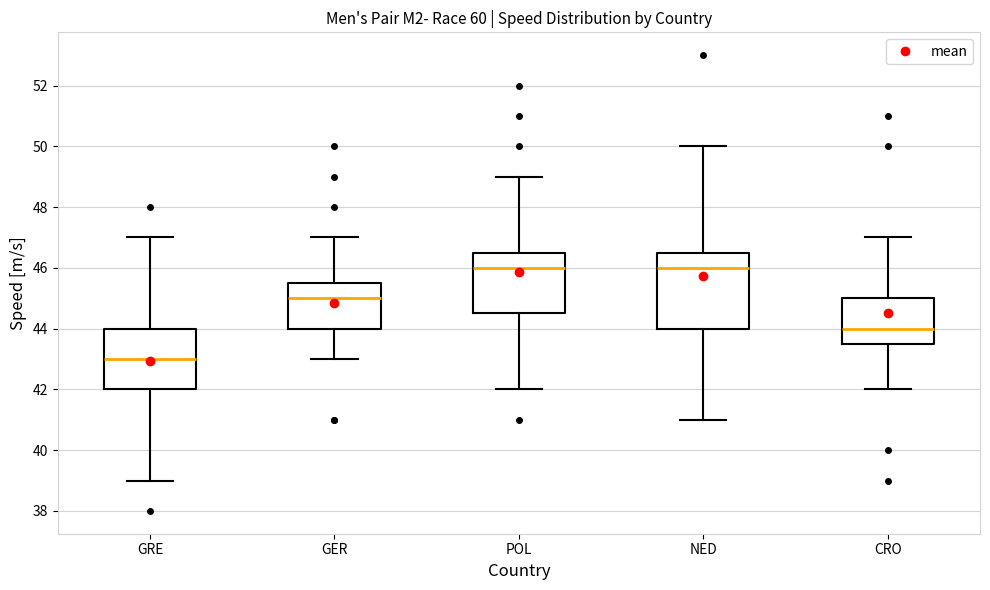

Comparing the boxes themselves (not the whiskers), which one is the tallest?

NED